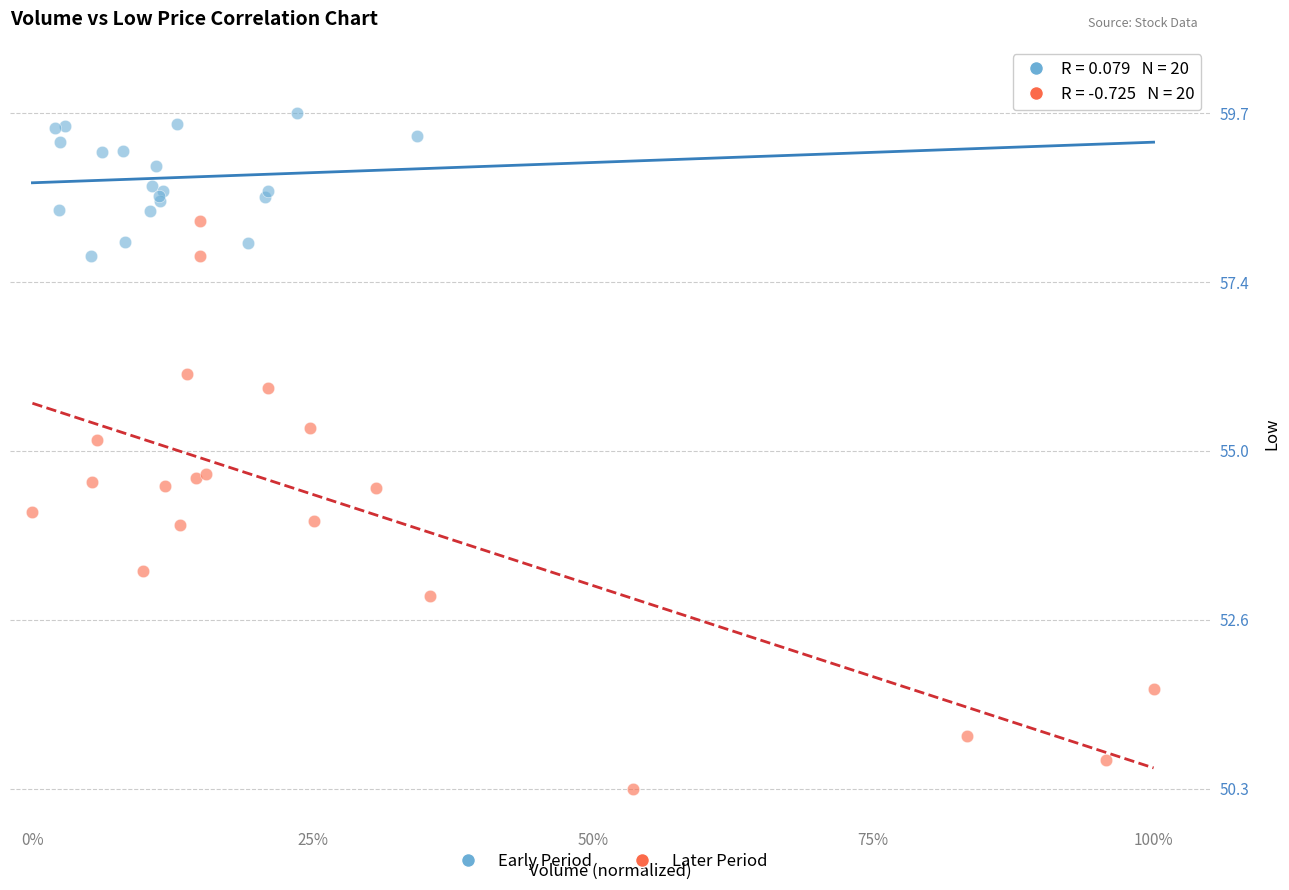

What are all the series names shown in the legend?

Early Period, Later Period